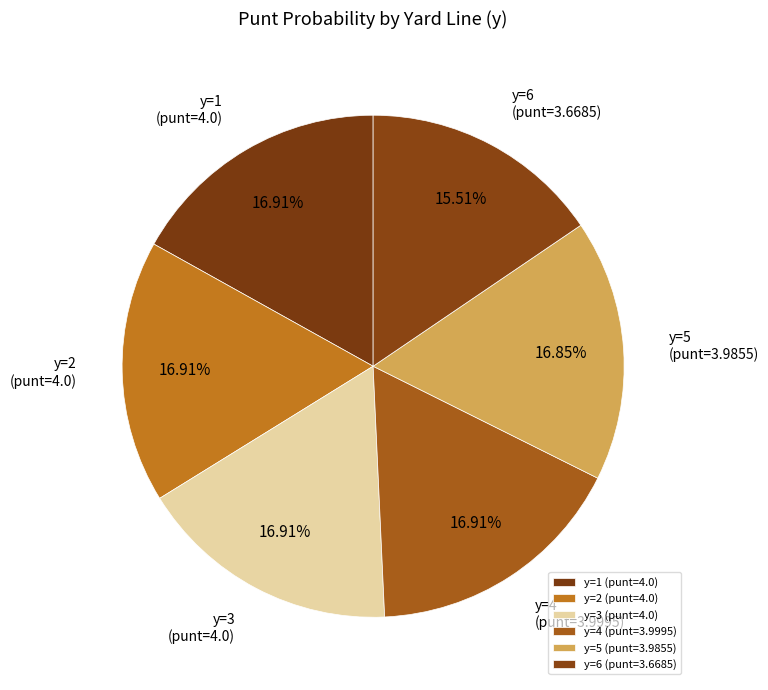

To the nearest percent, what is the average slice percentage?

17%